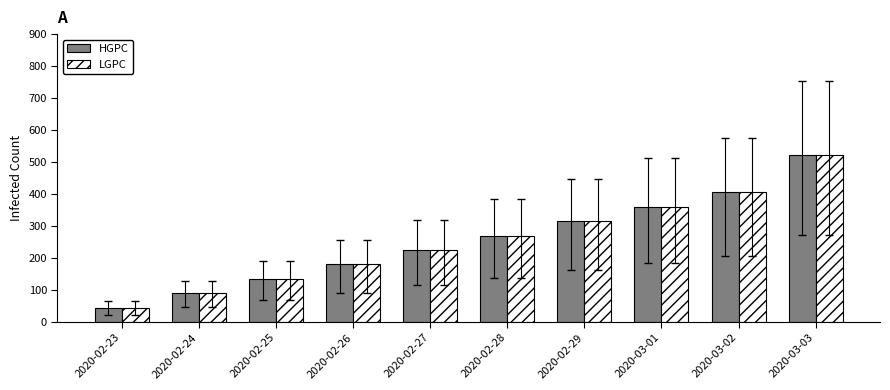

What is the label of the 5th bar from the right?

2020-02-28